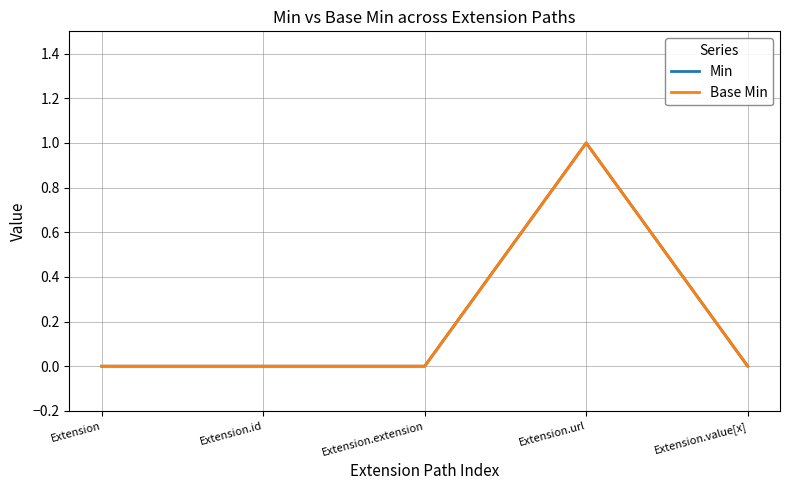

True or false: Base Min and Min intersect in this chart.

False